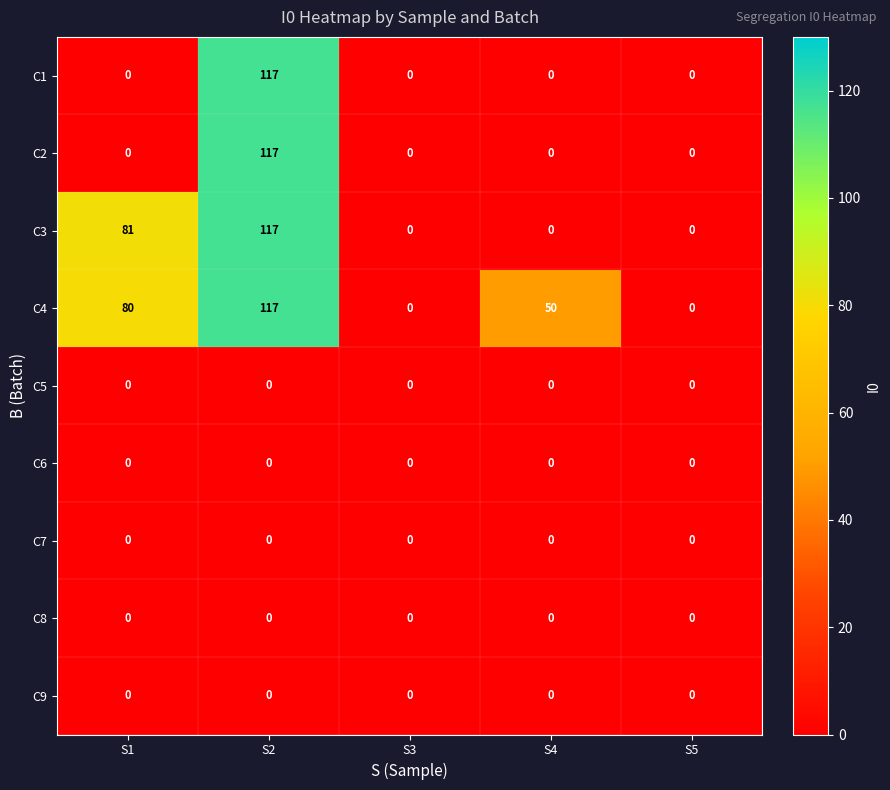

What is the total value across all series at S4?

50